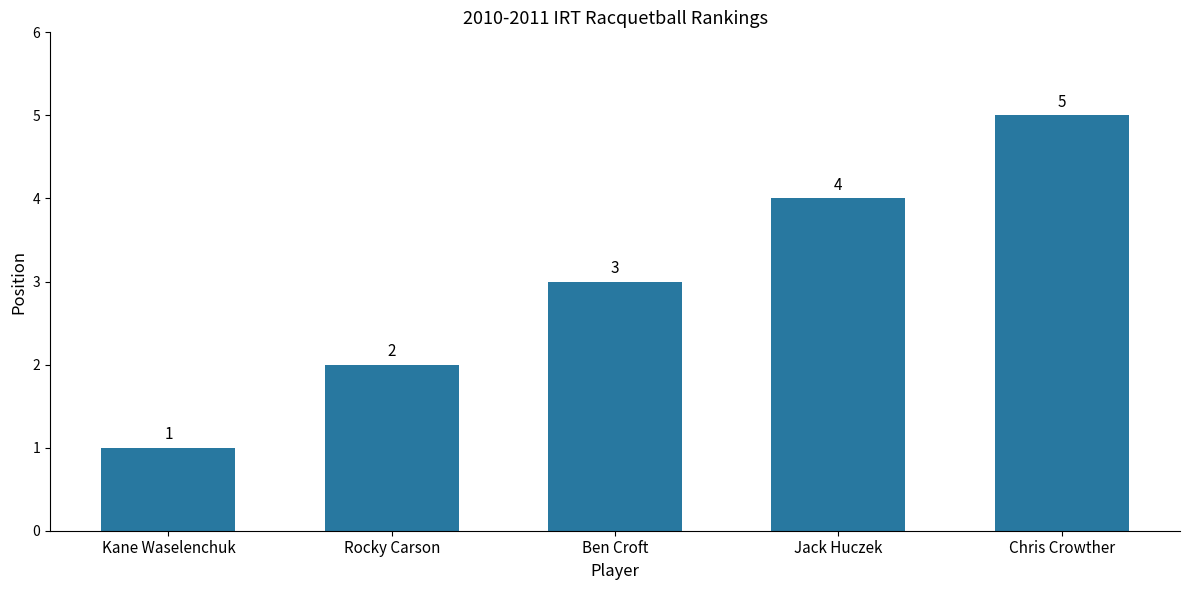

What is the difference between the second highest and second lowest values?

2